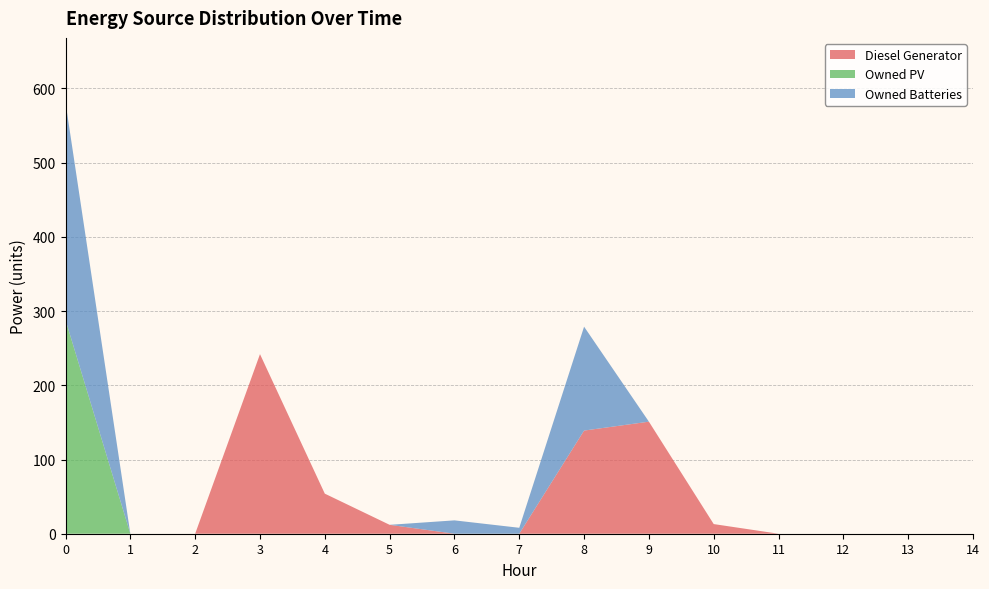

Reading right to left, transcribe all the data shown in this chart.

Diesel Generator: 14=0	13=0	12=0	11=0	10=13	9=151	8=139	7=0	6=0	5=12	4=54	3=242	2=0	1=0	0=0
Owned PV: 14=0	13=0	12=0	11=0	10=0	9=0	8=0	7=0	6=0	5=0	4=0	3=0	2=0	1=0	0=288
Owned Batteries: 14=0	13=0	12=0	11=0	10=0	9=0	8=140	7=8	6=18	5=0	4=0	3=0	2=0	1=0	0=293